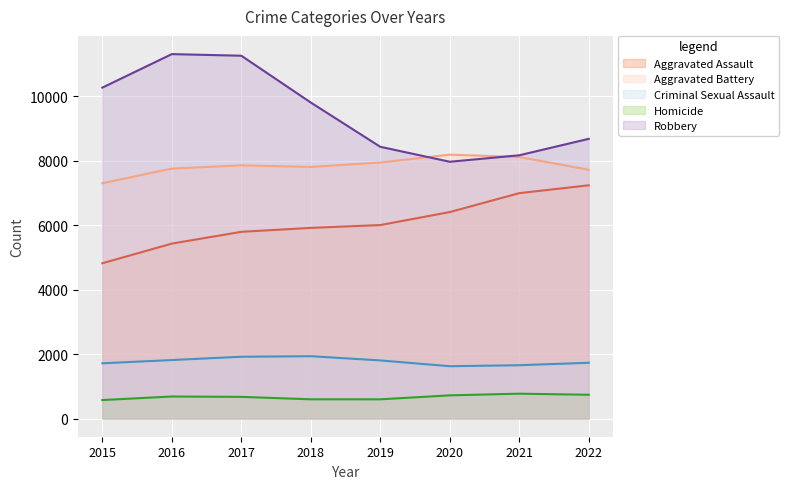

True or false: Criminal Sexual Assault has a value of 2379 at 2022.

False